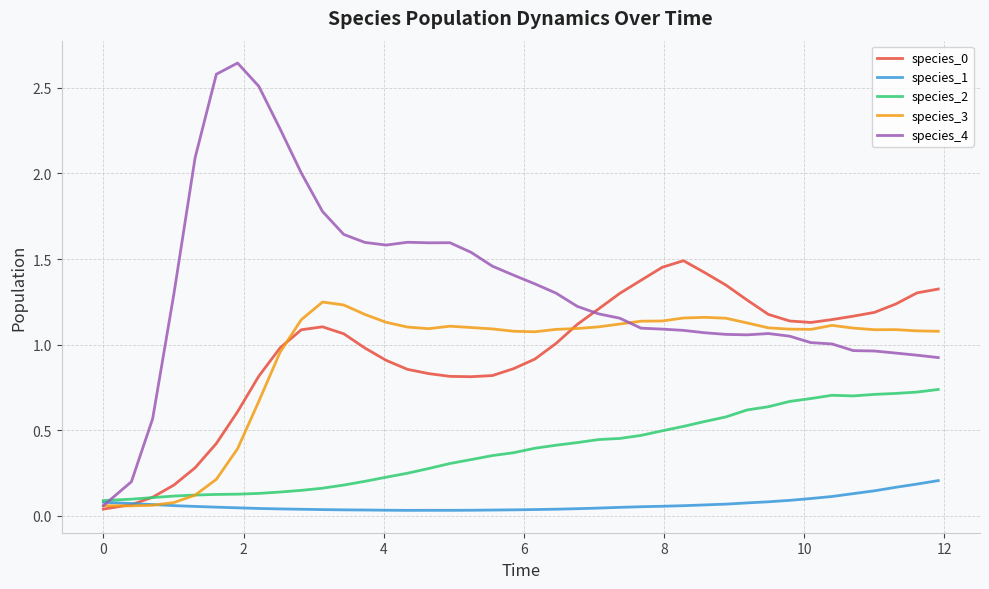

How many times do species_3 and species_1 cross each other?

1